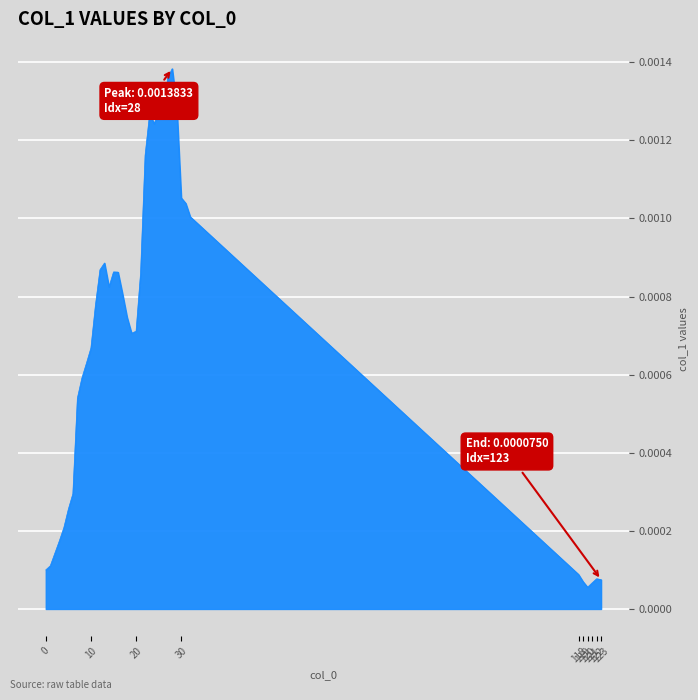

Is this an area chart (filled region under the line)?

Yes